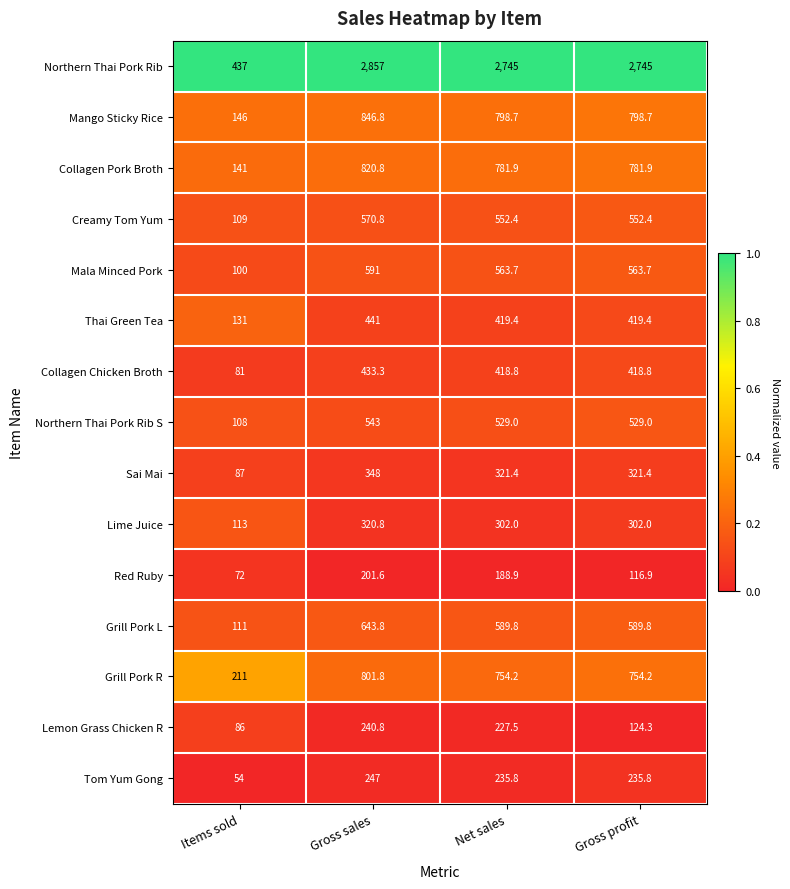

At which category is the sum across all series the highest?

Gross sales